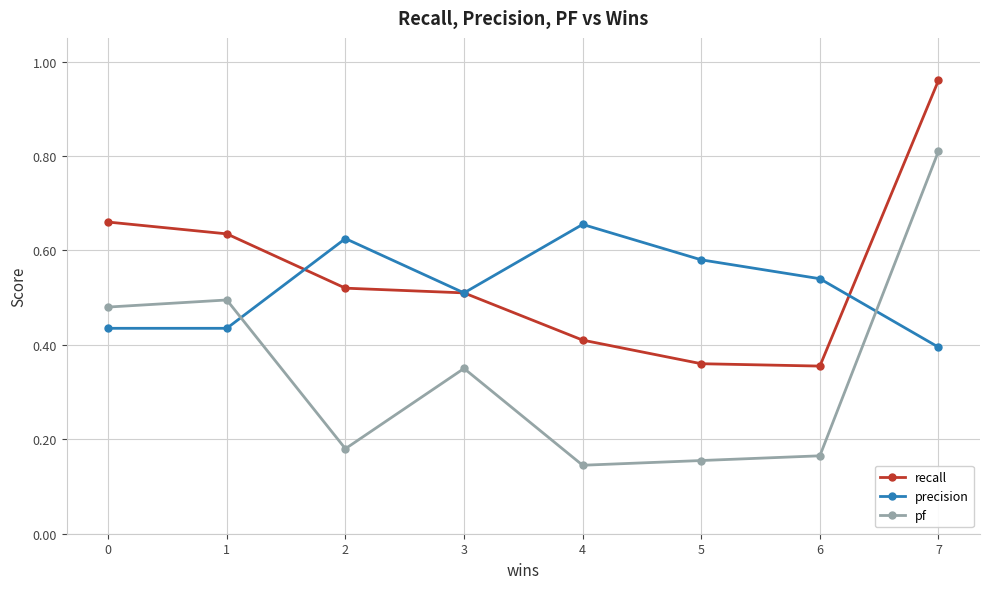

Rank the series at 0 from highest to lowest value.

recall, pf, precision